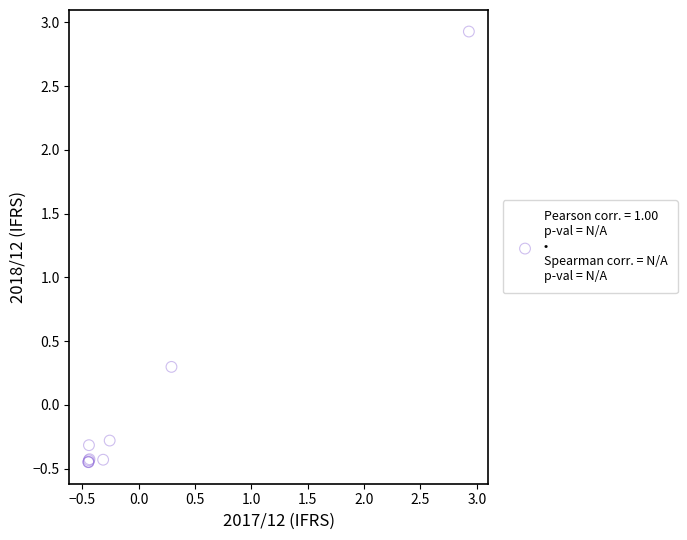

What Y value in the scatter plot is closest to 1?

0.3